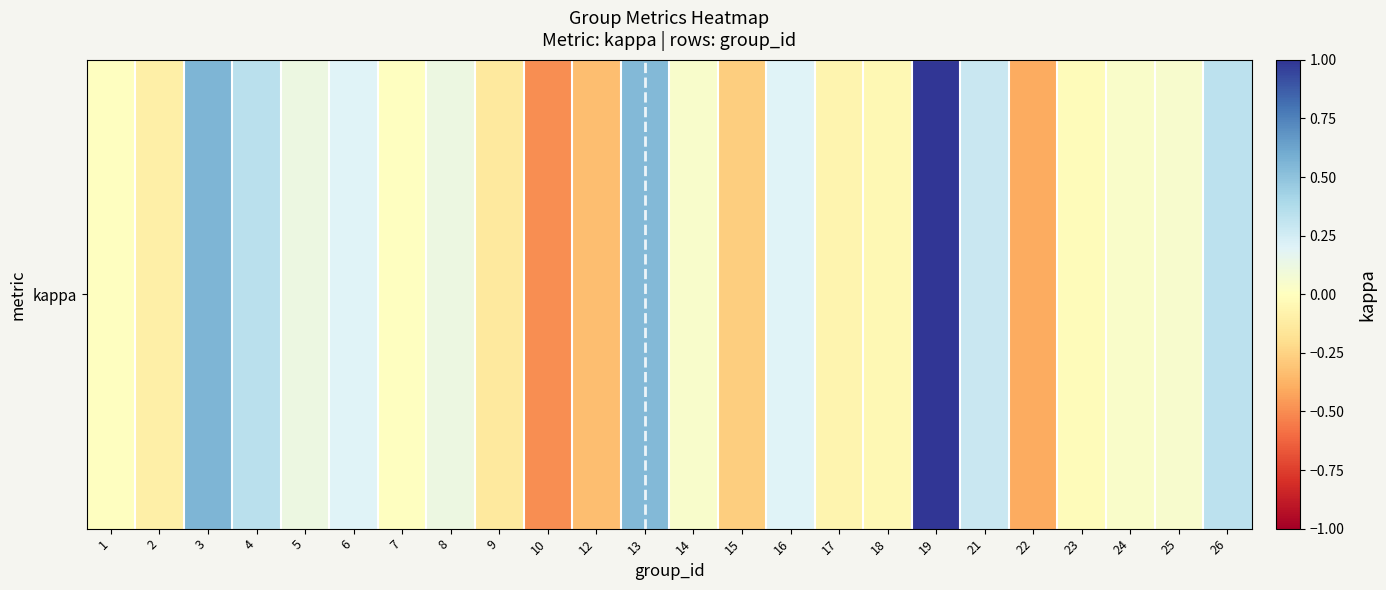

Which label corresponds to the smallest value in the chart?

10